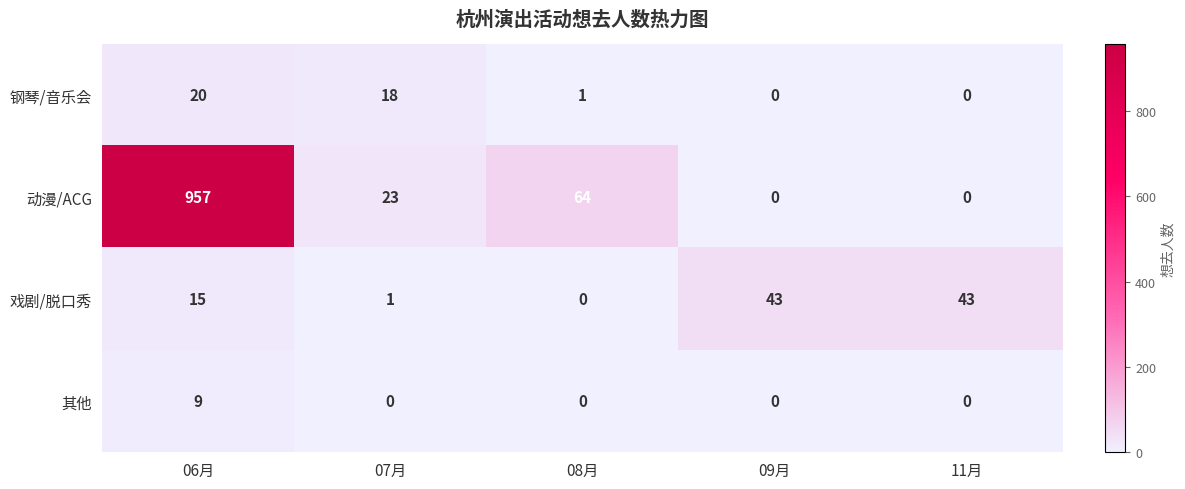

What is the difference between the highest and lowest values at 09月?

43